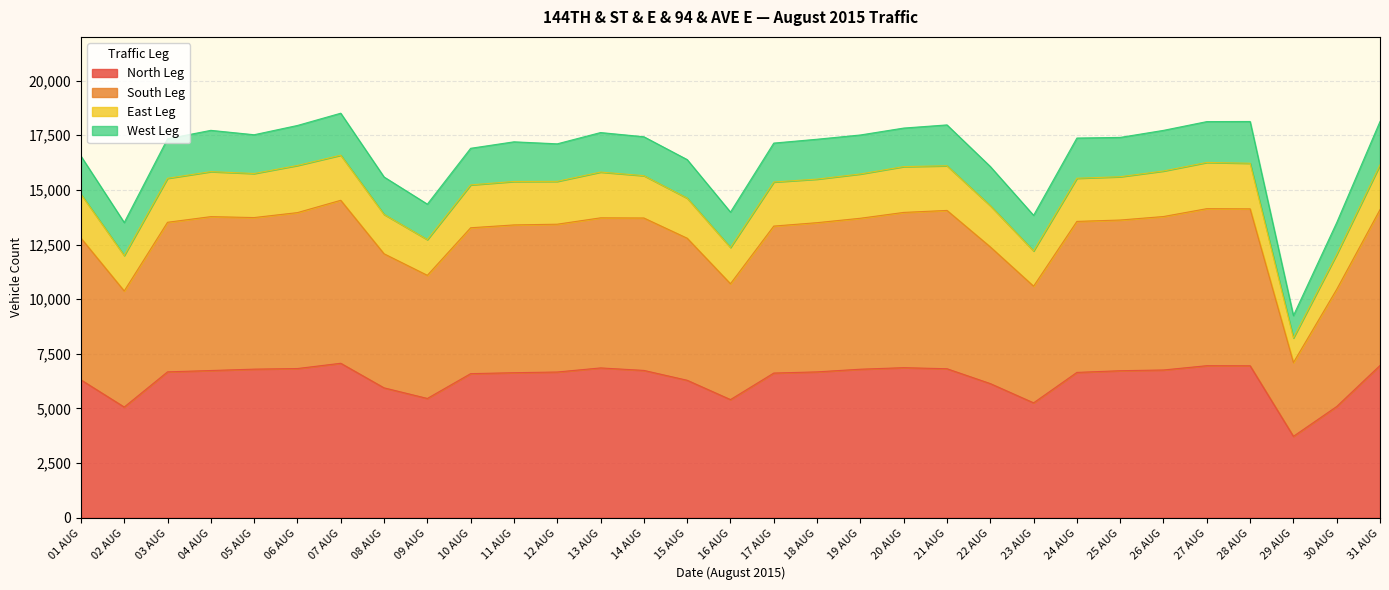

The value of North Leg at 10 AUG is 6594. True or false?

True